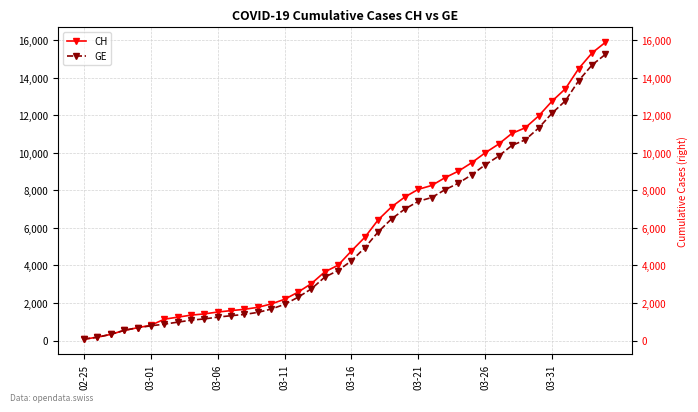

Which category has the highest value across all series?

39